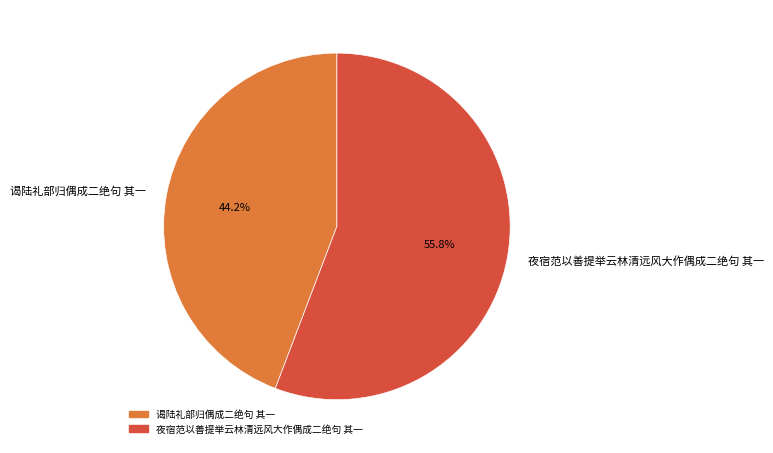

How many segments does this pie chart have?

2